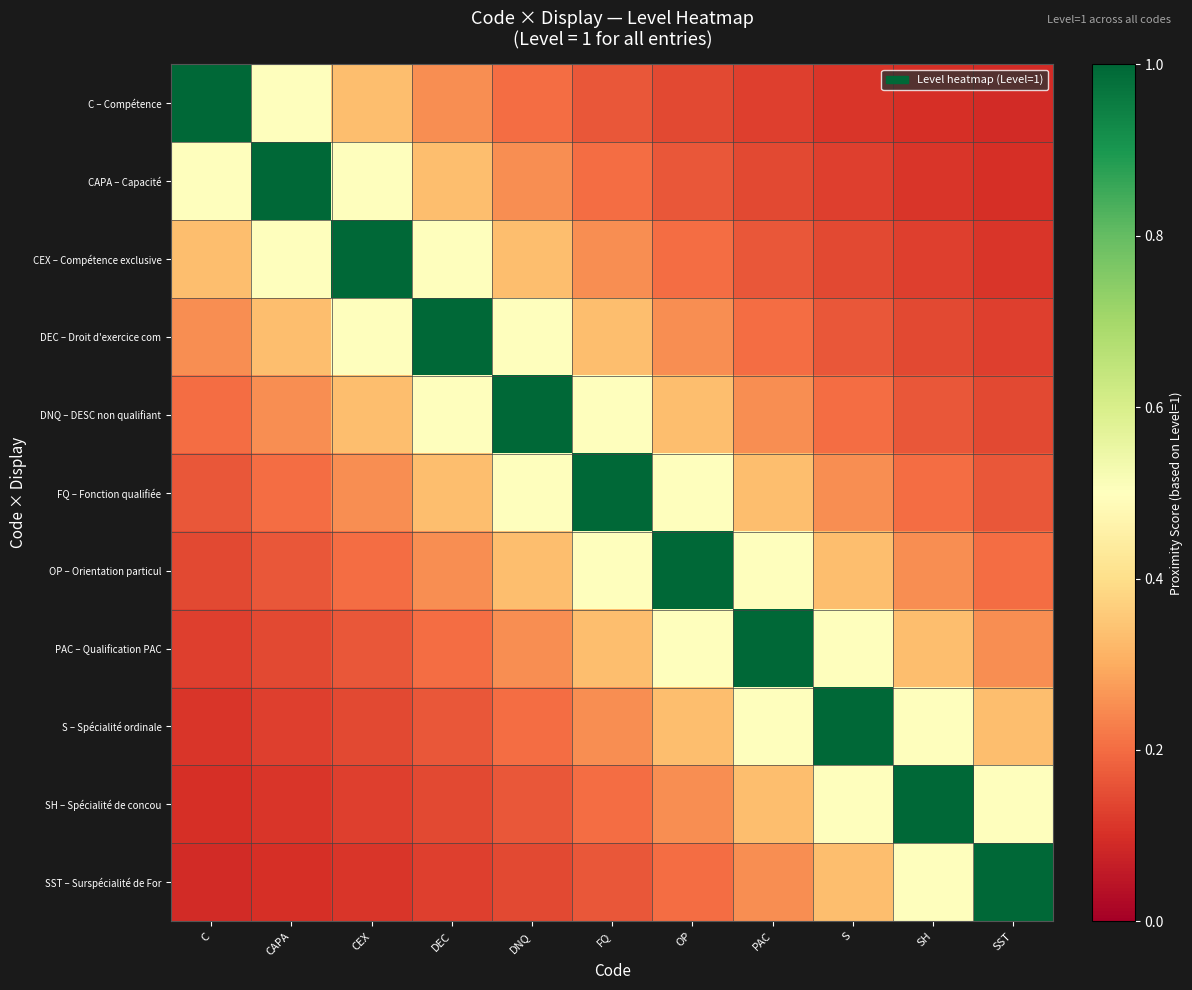

What is the total value across all series at SH?

3.4